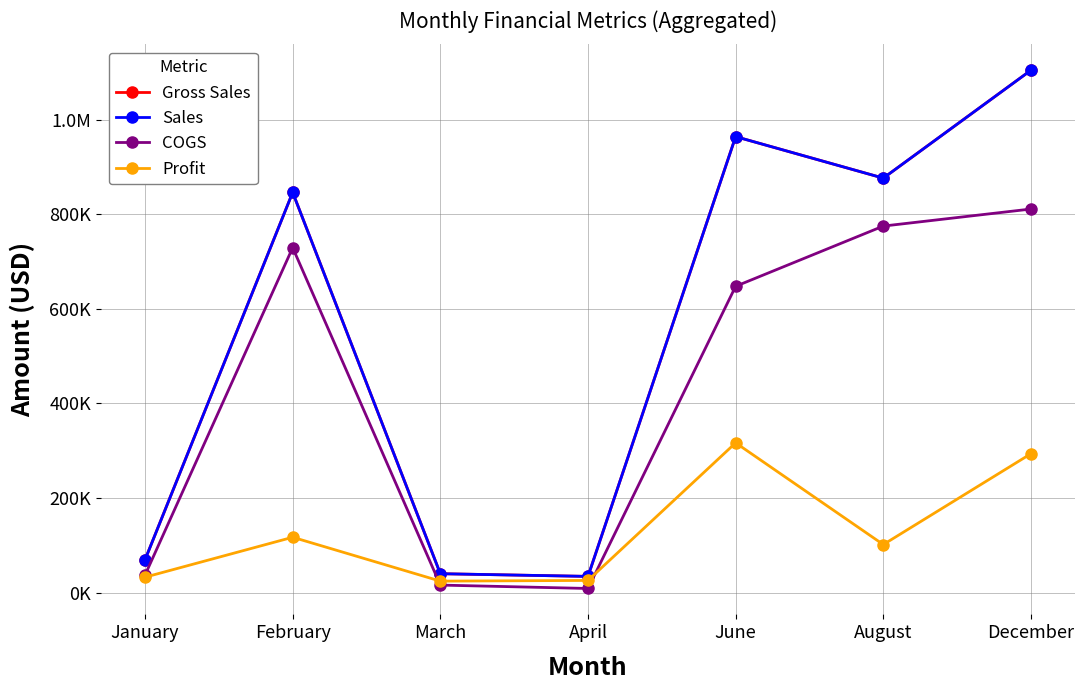

Where is Sales nearest to the value 569360?

February